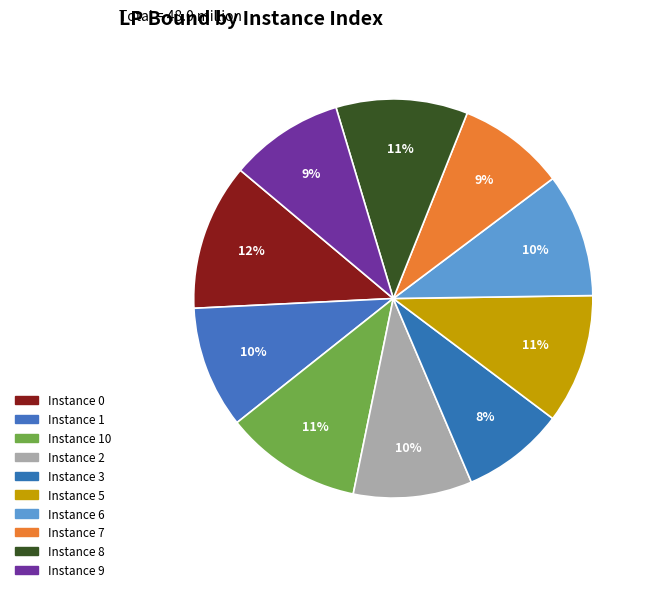

How many segments does this pie chart have?

10